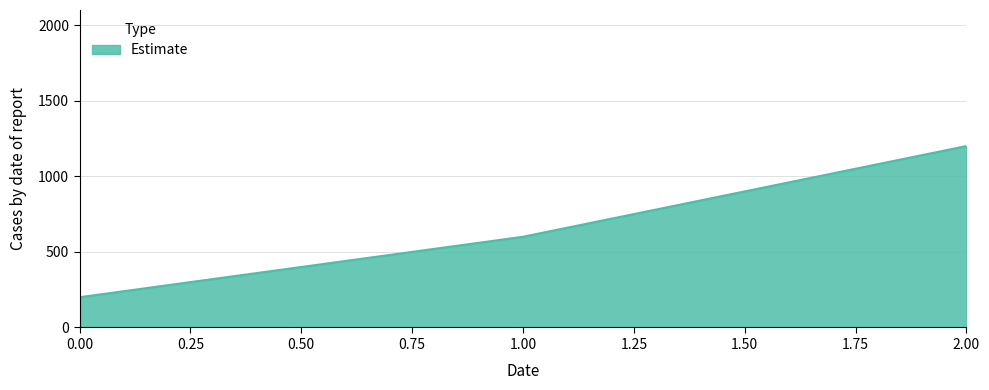

List the labels in order of value, largest first.

2.00, 1.00, 0.00